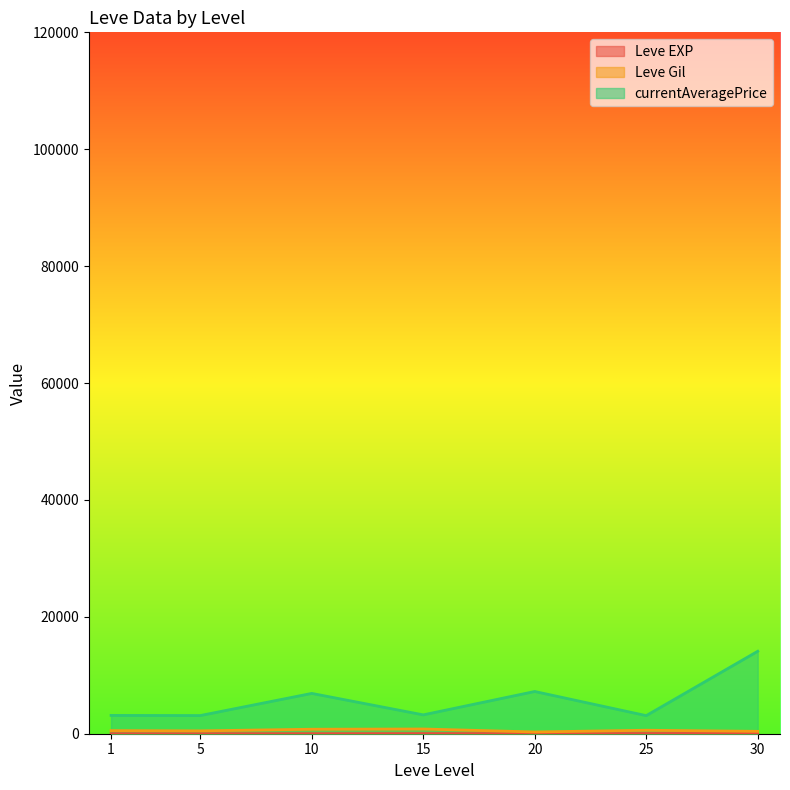

Which series changed the most between 10 and 30?

currentAveragePrice